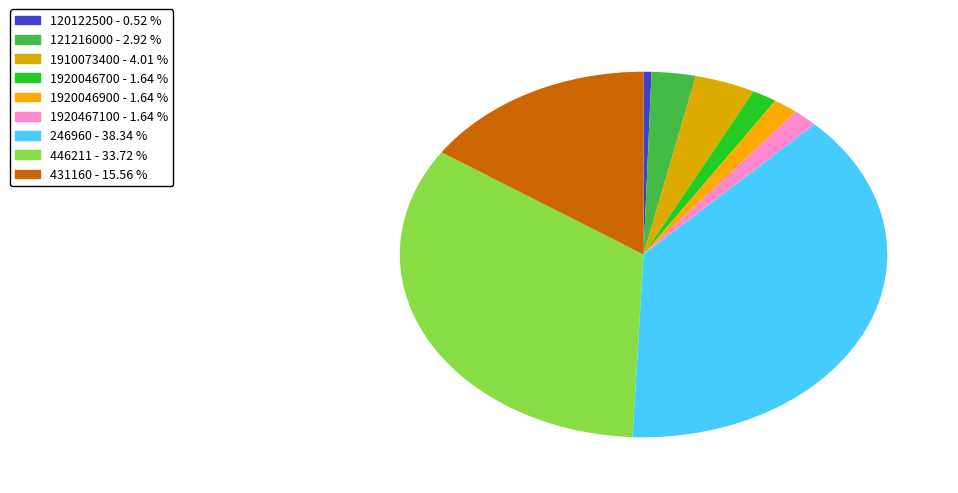

Do 1920046700 and 1910073400 together represent more than half of the pie?

No